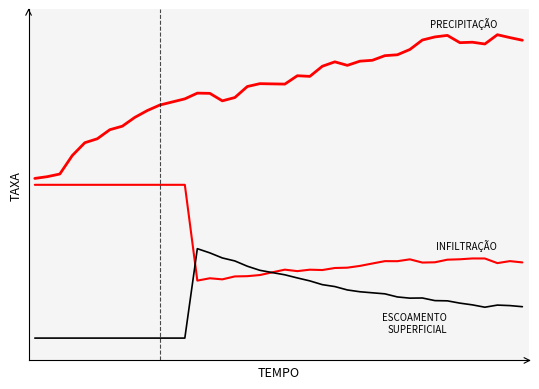

Does the chart display data point markers on the line(s)?

No